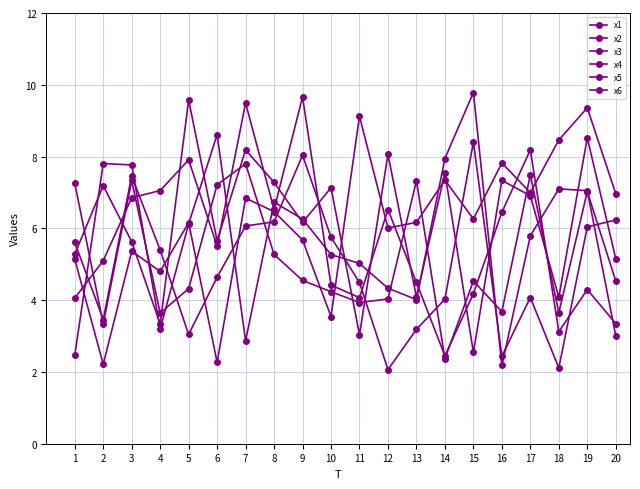

How many data points does each series have?

20